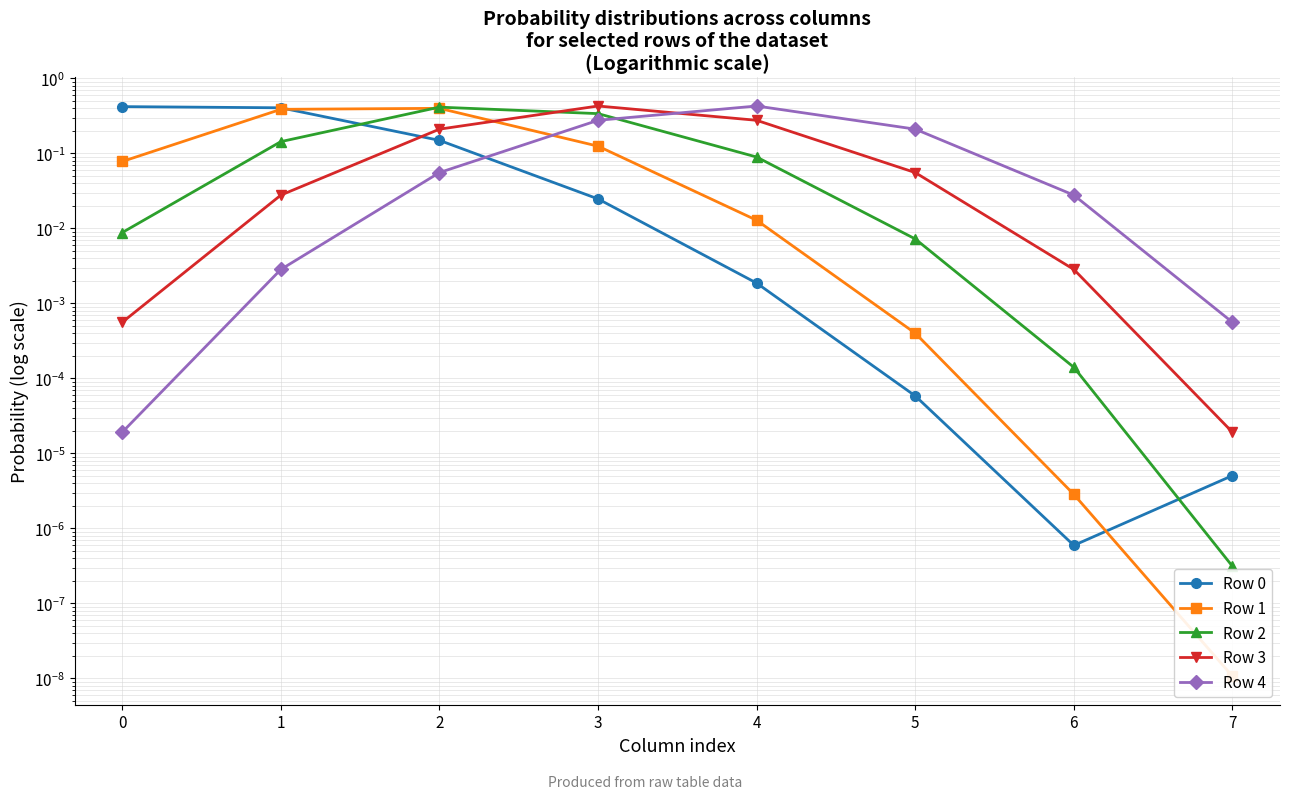

Rank the categories by Row 3 value from lowest to highest.

7, 0, 6, 1, 5, 2, 4, 3